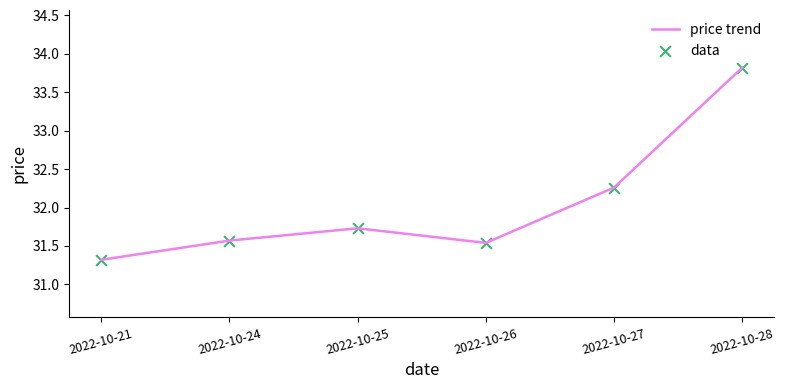

How many values are between 31 and 32?

4